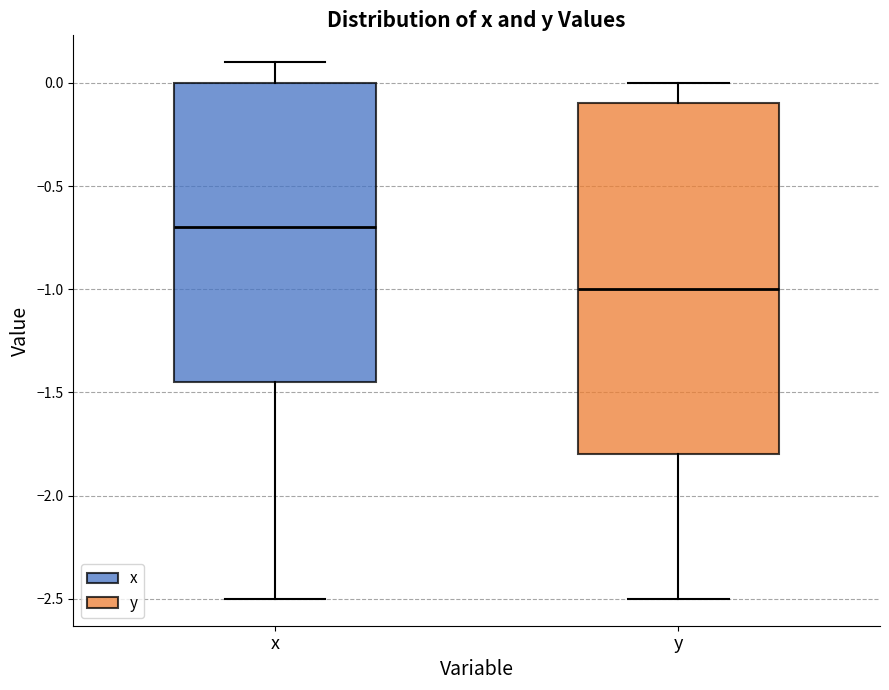

Reading left to right, read every box against the y-axis: the position of its median line, the range the box covers, and the ends of its whiskers. The values are not printed on the chart, so give them approximately, as read against the axis.

x: median -0.70, box -1.45 to 0.00, whiskers -2.50 to 0.10
y: median -1.00, box -1.80 to -0.10, whiskers -2.50 to 0.00